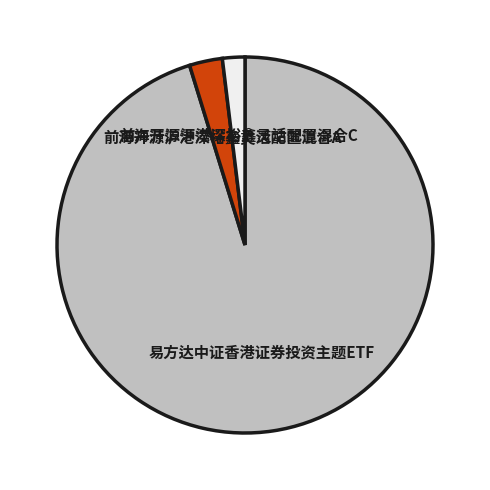

Between 前海开源沪港深裕鑫灵活配置混合C and 易方达中证香港证券投资主题ETF, which is larger?

易方达中证香港证券投资主题ETF